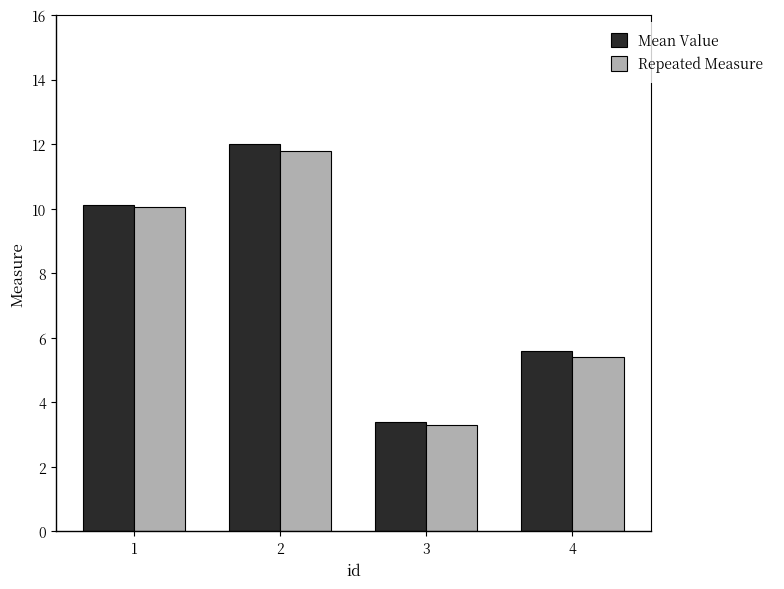

Which series changed the most between 2 and 3?

Mean Value